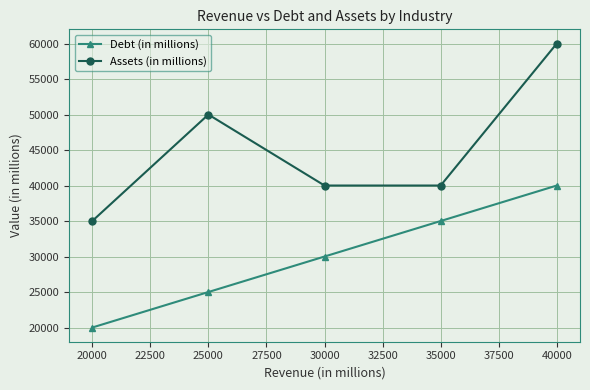

True or false: Assets (in millions) and Debt (in millions) intersect in this chart.

False